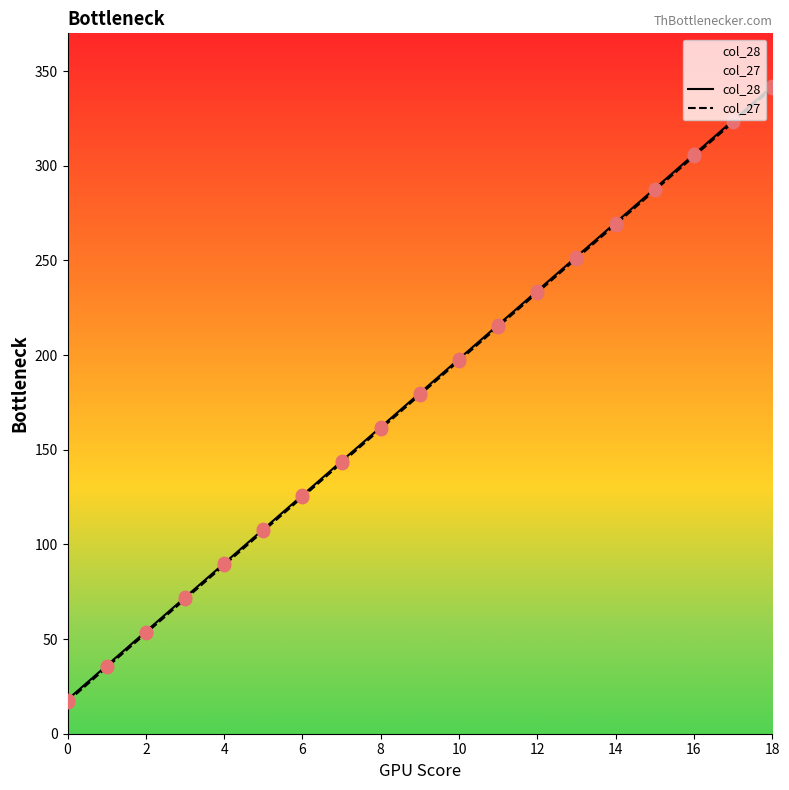

At how many categories does at least one series exceed 199?

8